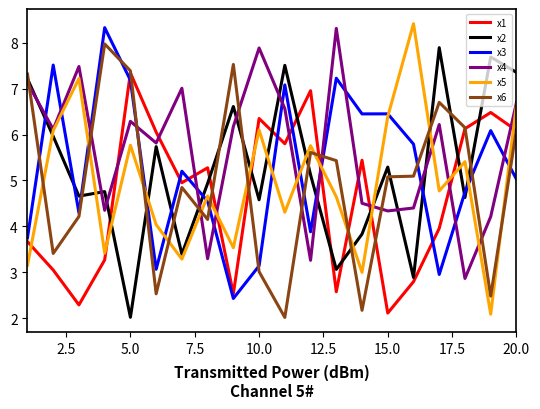

After their last crossing, which series has the higher values: x5 or x1?

x5